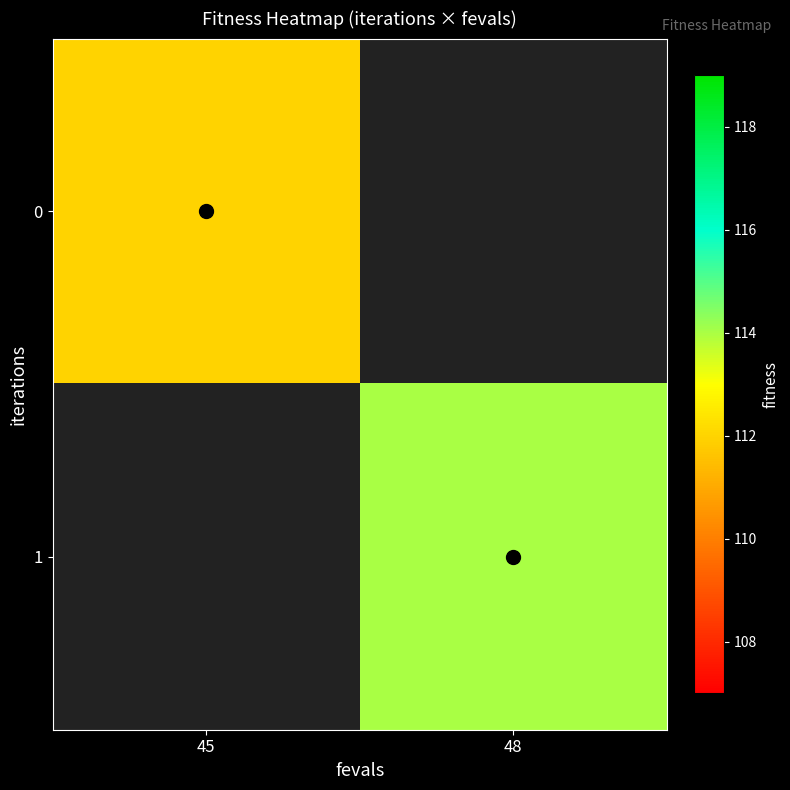

Rank the series by their average value, from lowest to highest.

0, 1